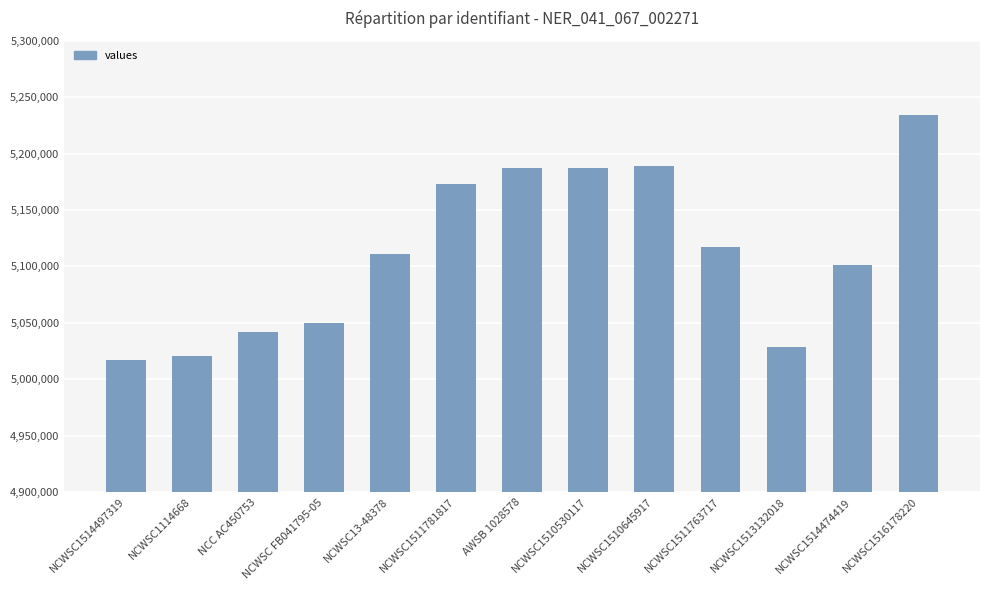

What is the smallest value displayed?

5017418